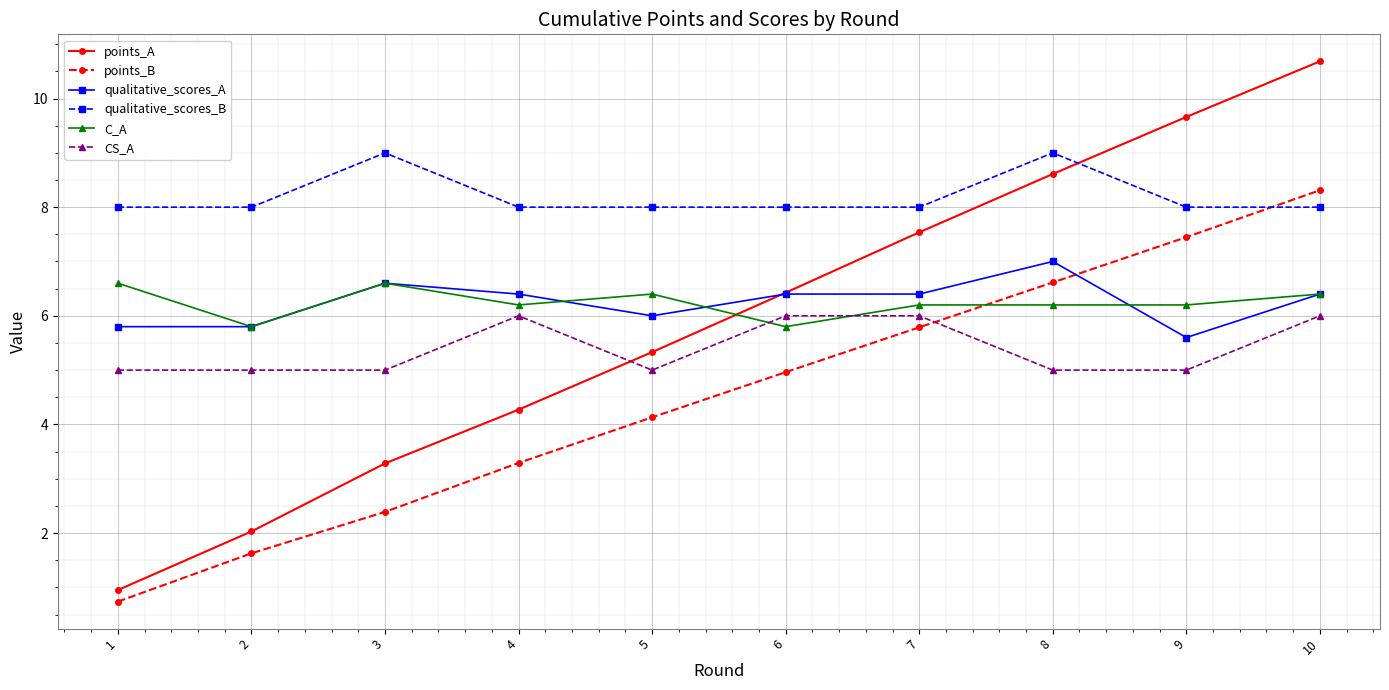

What are all the series names shown in the legend?

points_A, points_B, qualitative_scores_A, qualitative_scores_B, C_A, CS_A